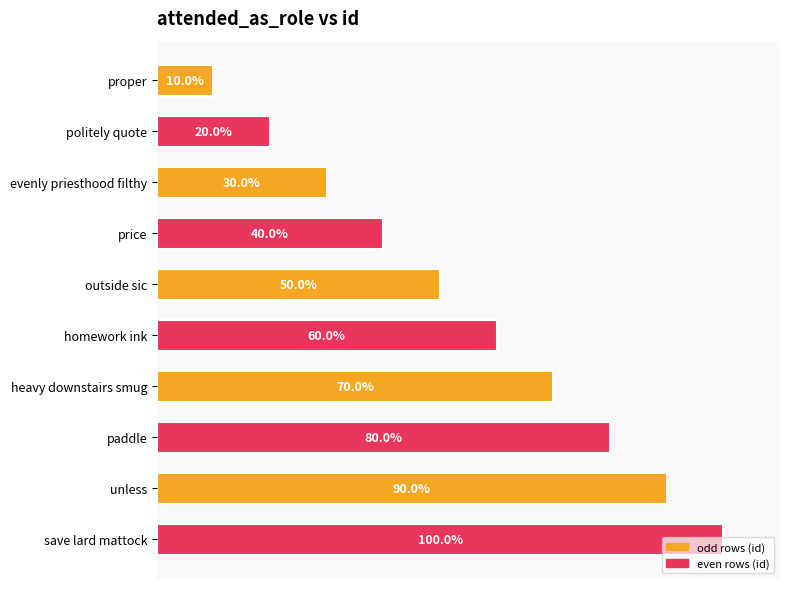

List the labels in order of value, largest first.

save lard mattock, unless, paddle, heavy downstairs smug, homework ink, outside sic, price, evenly priesthood filthy, politely quote, proper